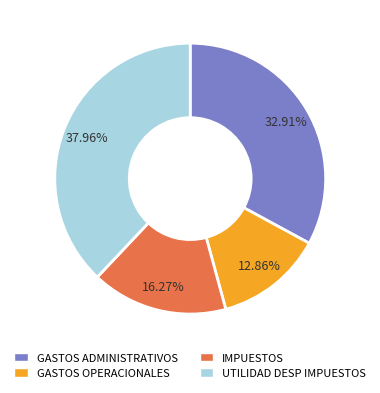

To the nearest percent, what portion does IMPUESTOS represent?

16%